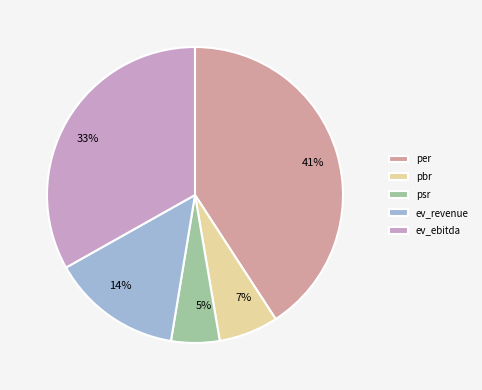

Is there a majority slice in this chart?

No